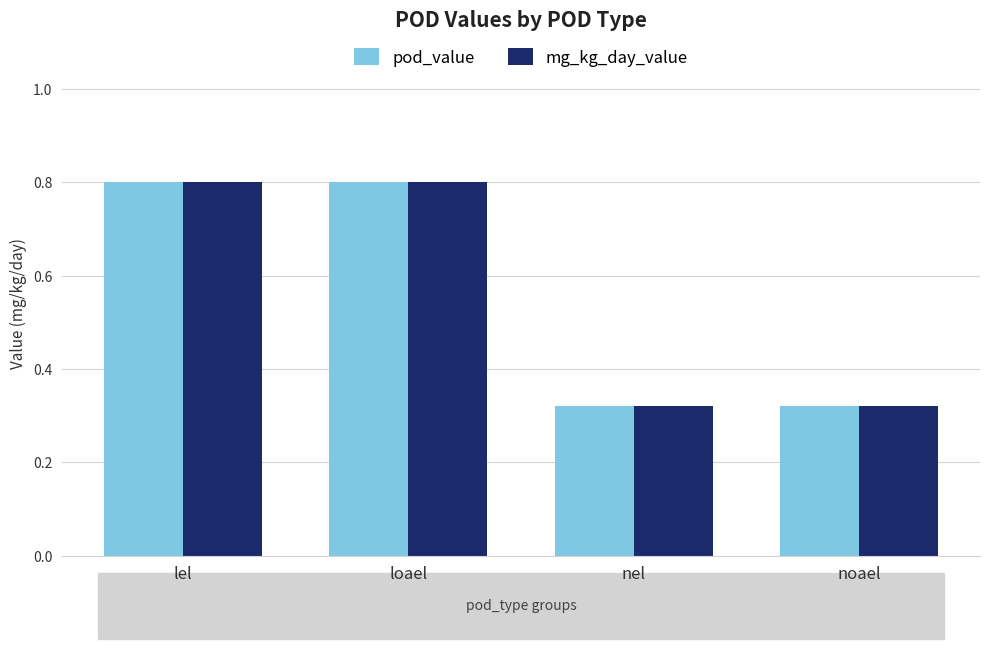

What is the difference between the maximum and second lowest values in the mg_kg_day_value series?

0.5